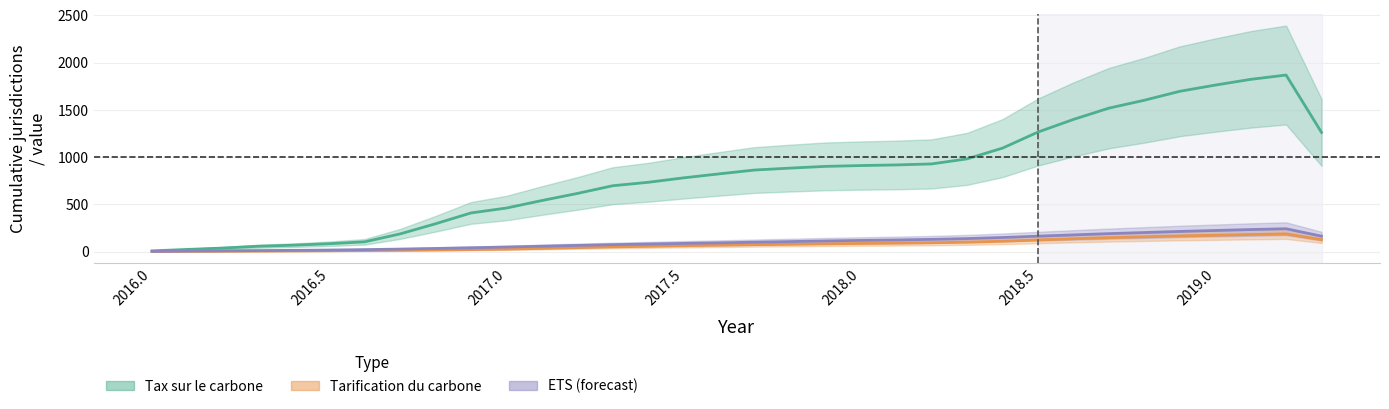

What is the smallest value displayed?

2.7